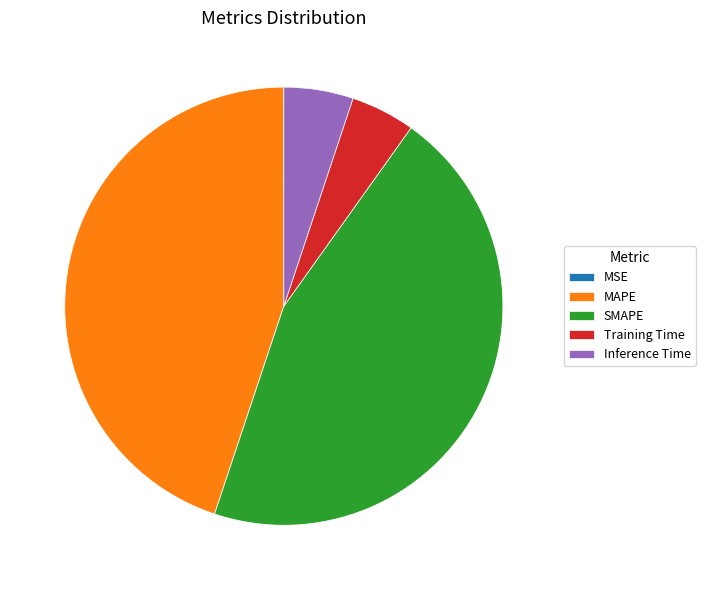

Between Inference Time and MAPE, which is larger?

MAPE